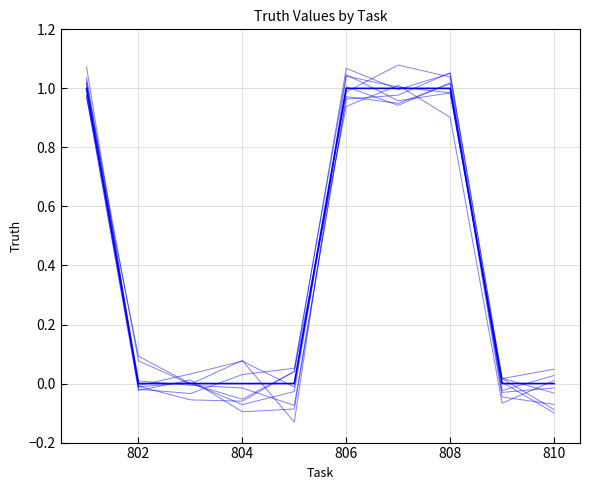

True or false: the data shows 1 at 801.

True